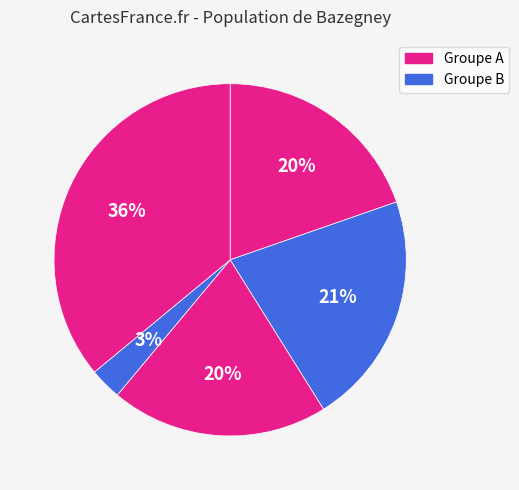

How many slices are in this pie chart?

5